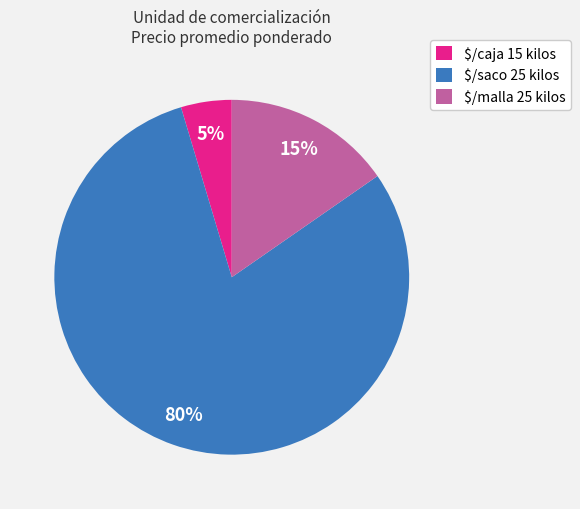

The $/saco 25 kilos slice represents 88% of the pie. True or false?

False